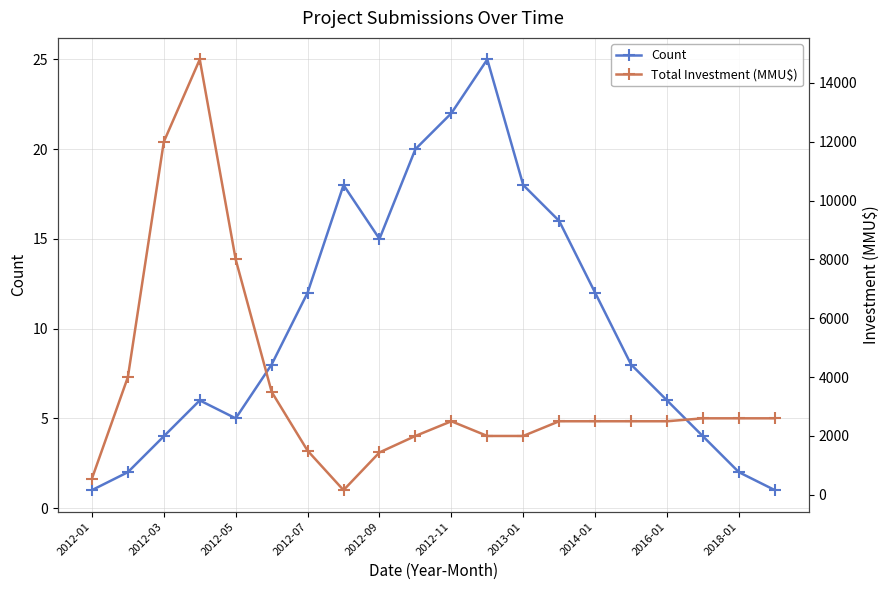

What is the highest value of the Count series?

25